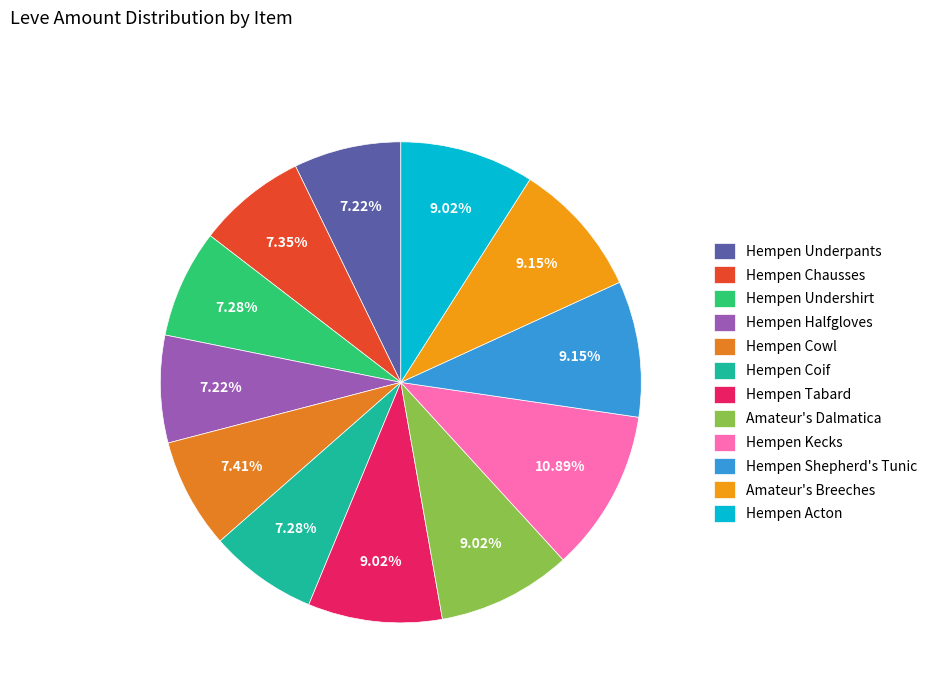

To the nearest percent, what is the difference between the largest and smallest slice percentages?

4%